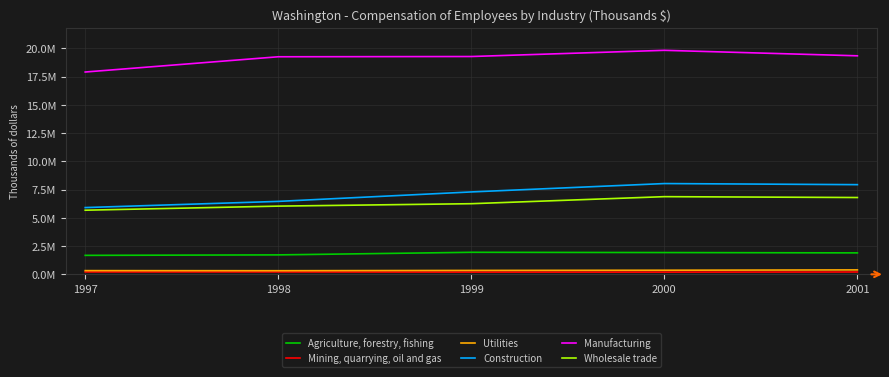

True or false: Construction has more than 2 interior local peaks.

False